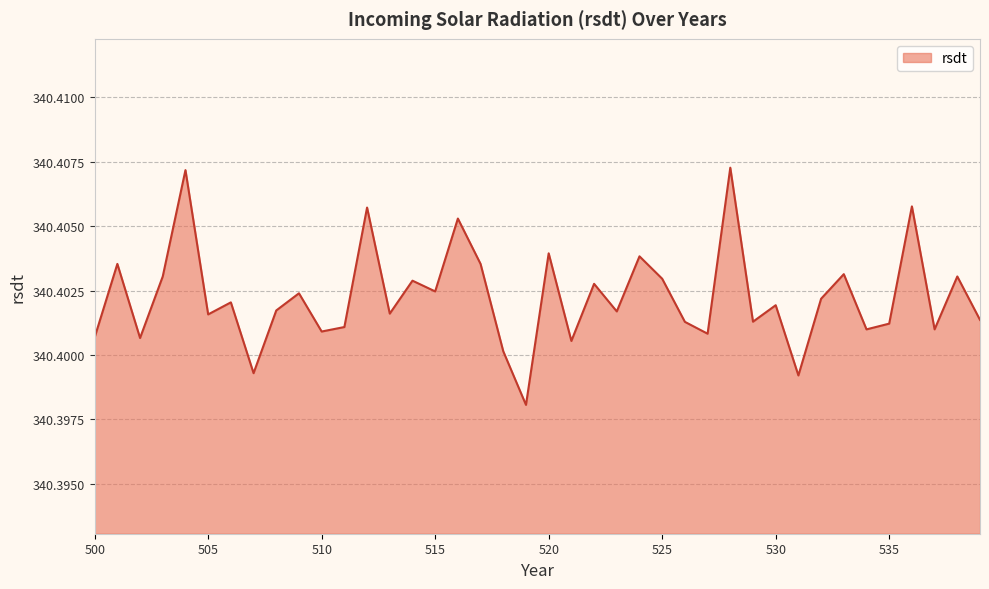

What is the sum of all values?

13616.1